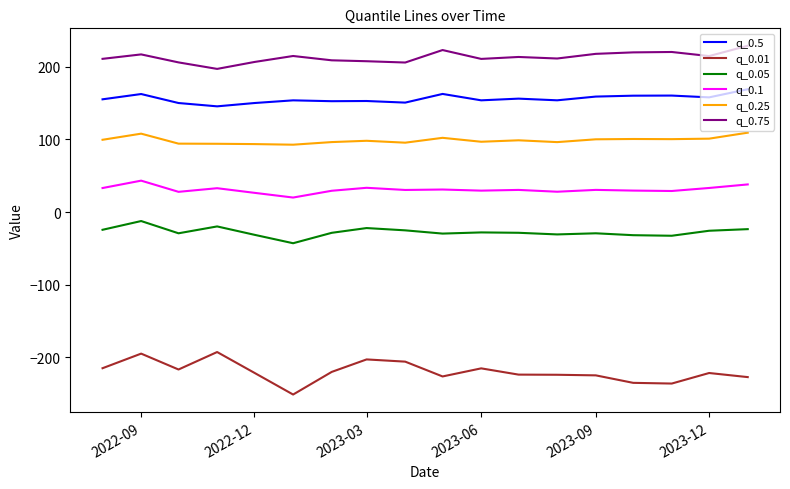

Rank the series by their maximum value, from highest to lowest.

q_0.75, q_0.5, q_0.25, q_0.1, q_0.05, q_0.01